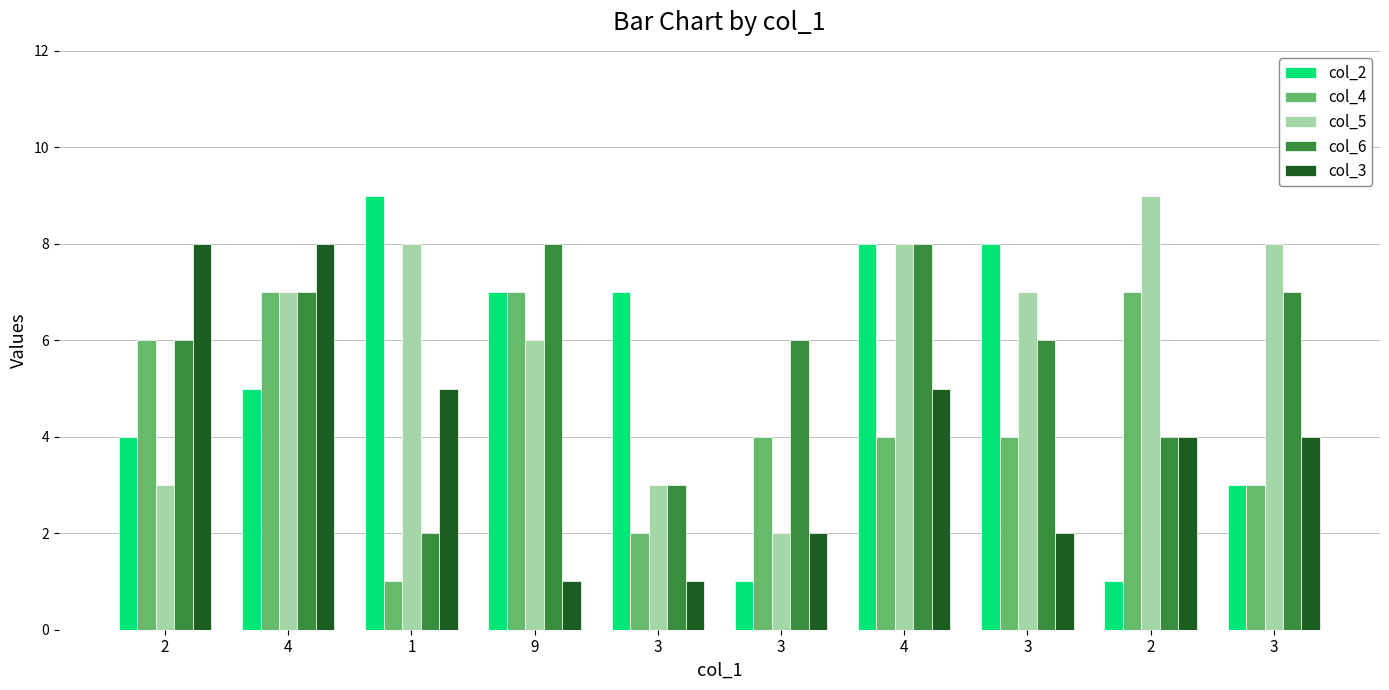

What is the label of the 2nd bar from the right?

2